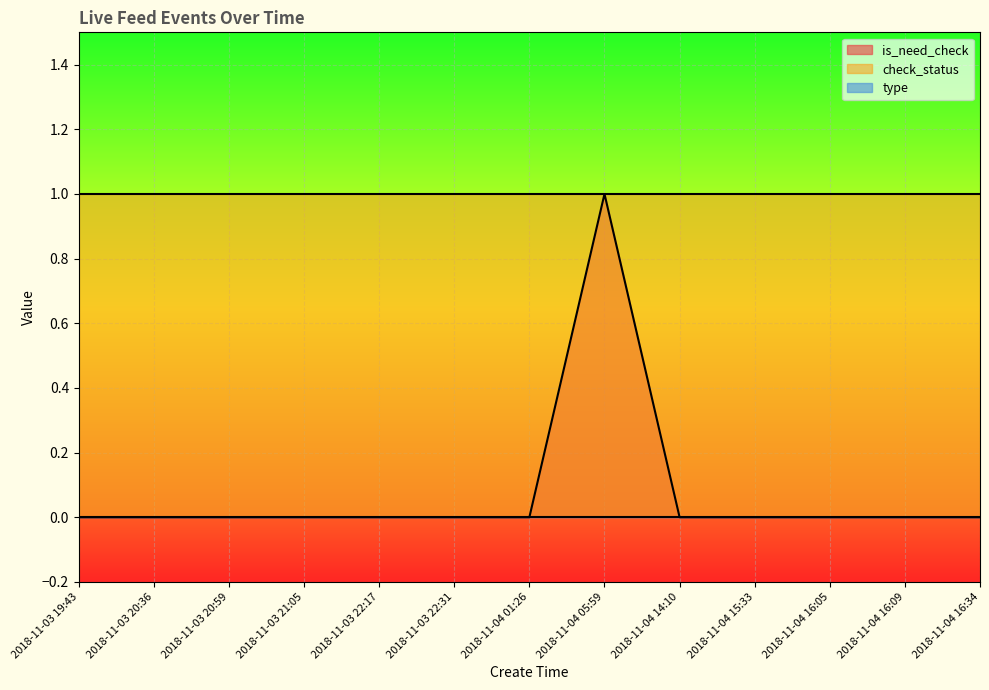

What are all the series names shown in the legend?

is_need_check, check_status, type